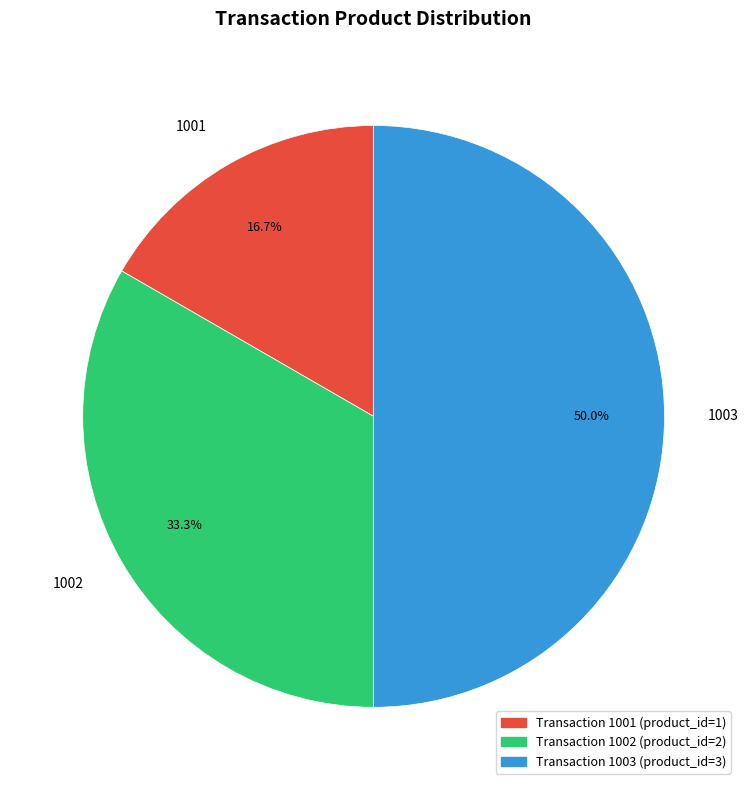

Do 1002 and 1003 together represent more than half of the pie?

Yes